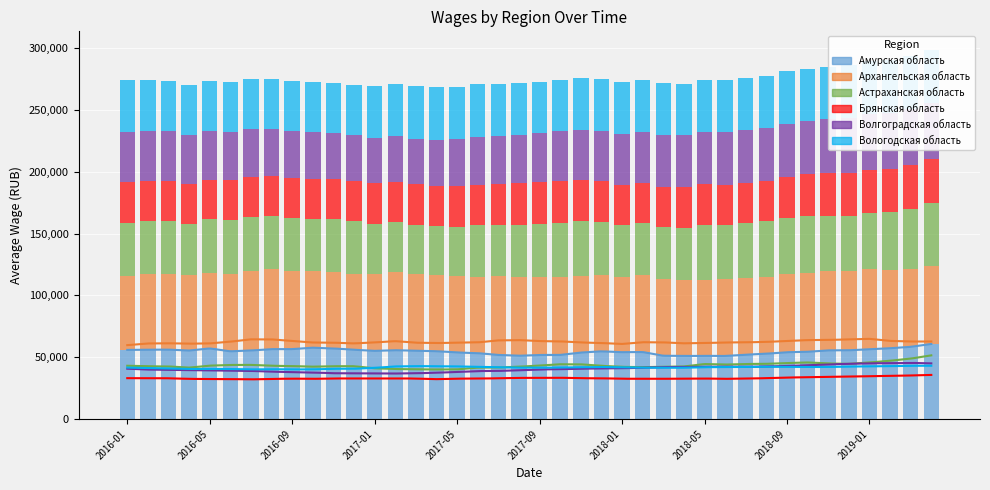

Reading left to right, transcribe all the data shown in this chart.

Амурская область: 55887	56075	56118	55368	57069	54741	55405	56513	56512	57674	57071	55992	55122	55624	55178	54828	53804	53263	51814	51168	51793	51843	53732	54734	54041	54167	51157	50972	51096	50985	52010	52804	54016	54380	55508	55566	56374	57237	58371	60677
Архангельская область: 59732	61098	61242	60910	61124	62545	64429	64391	63081	61882	61741	61137	61925	62965	61695	61425	61703	61940	63574	63809	63025	62782	61921	61460	60701	62104	61986	61216	61443	61892	62005	62347	63129	63808	63940	64353	64820	63160	62684	62679
Астраханская область: 43070	42657	42513	41581	43163	43711	43757	43065	42820	42340	42710	42702	41000	40422	40187	40053	40133	41561	41610	42301	43208	44278	44220	43007	42183	41945	42229	42492	44448	44043	44504	44628	45270	45717	44945	44595	45725	47098	48834	51480
Брянская область: 33032	33025	32949	32476	32293	32295	32064	32426	32643	32498	32789	32808	32800	32939	32700	32246	32637	32713	32916	33262	33238	33364	32998	32920	32580	32521	32544	32575	32736	32497	32697	33020	33524	33828	34181	34335	34601	34782	35209	35654
Волгоградская область: 40692	39977	39806	39521	39322	39108	38893	38278	37928	37663	37020	36922	36764	36782	36993	37415	38063	38792	38867	39452	40099	40264	40696	40875	40998	41494	42018	42045	42219	42336	42175	42450	42888	43521	44039	44666	45036	45191	45401	44988
Вологодская область: 41587	41202	40841	40455	40554	40462	40128	40278	40082	40129	40629	40642	41382	42519	42779	42684	42530	42234	41886	41520	41493	41693	41905	42070	41778	41526	41445	41464	41897	42025	42175	42262	42227	42071	42074	42417	42569	42718	43053	43079